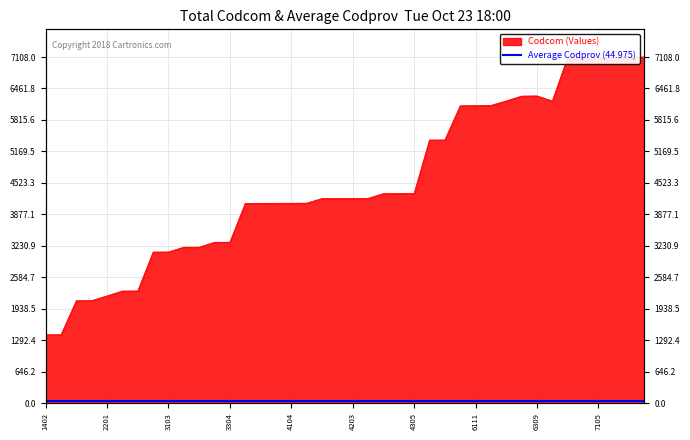

What is the value of the 29th point from the left?

6111